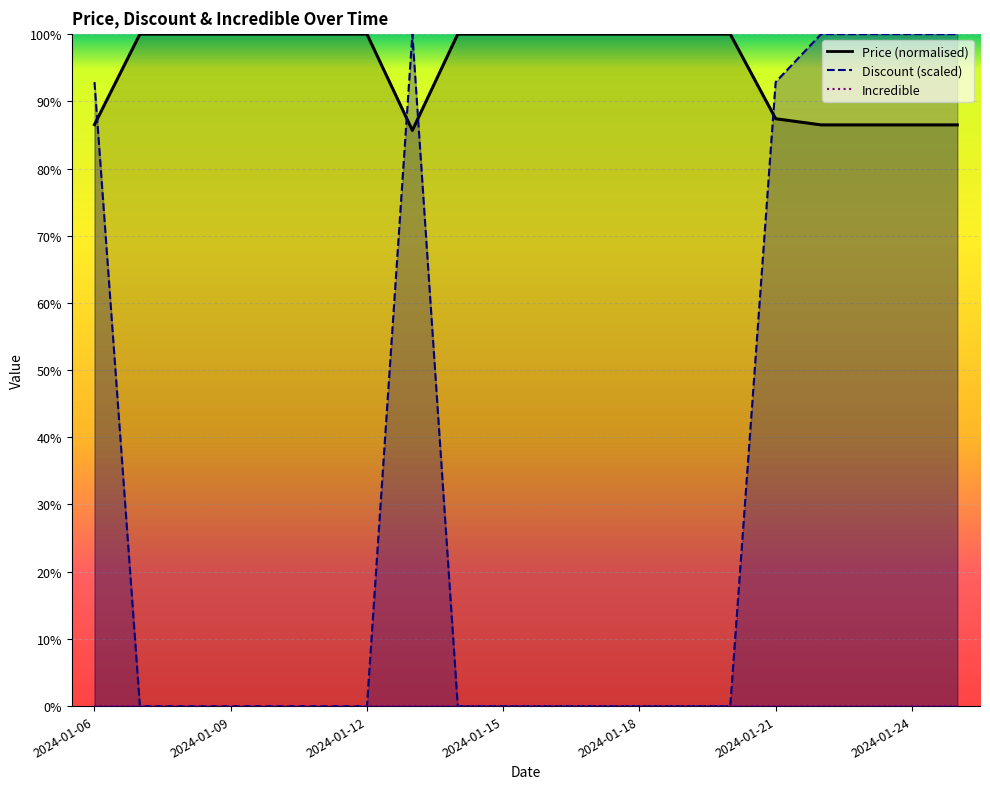

Which category has the highest value across all series?

2024-01-13